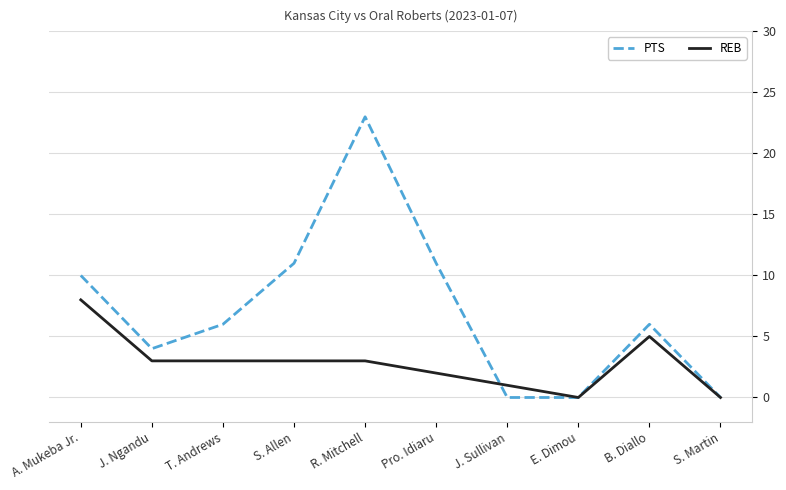

At which label does PTS first exceed 6?

A. Mukeba Jr.